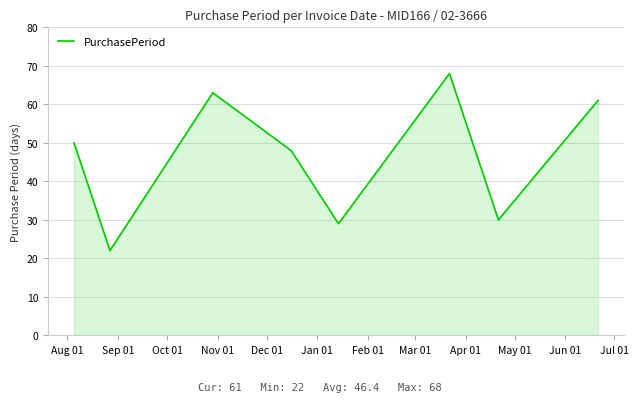

True or false: the data has more than 2 interior local peaks.

False